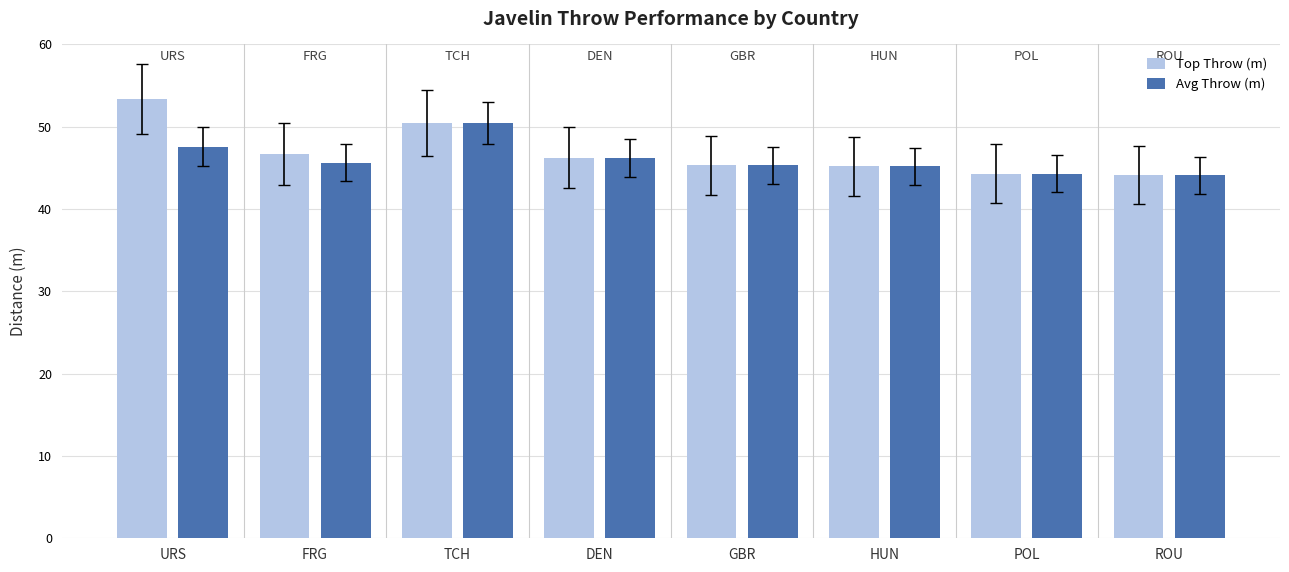

Is the value of Avg Throw (m) at FRG greater than the value of Top Throw (m) at FRG?

No